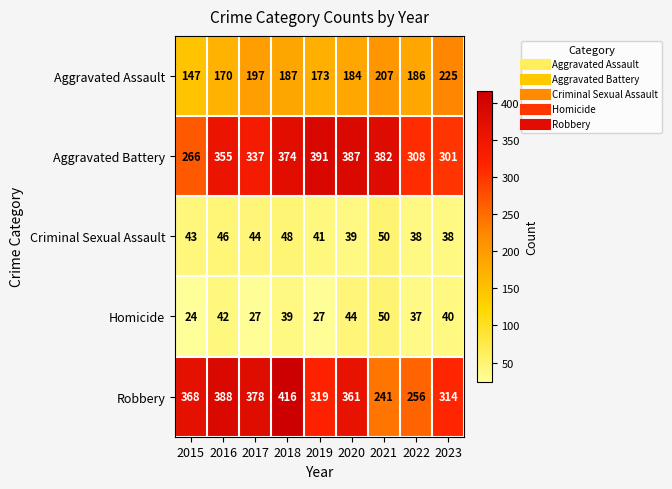

At 2023, list the series in order from largest to smallest.

Robbery, Aggravated Battery, Aggravated Assault, Homicide, Criminal Sexual Assault